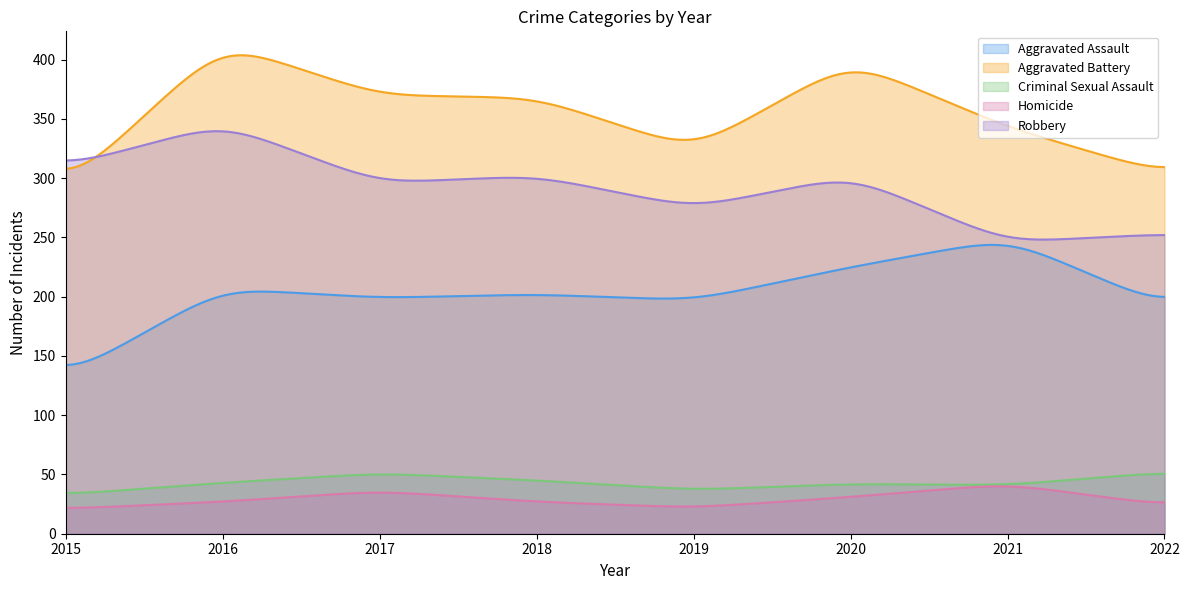

Which category has the highest value in the Aggravated Assault series?

2021